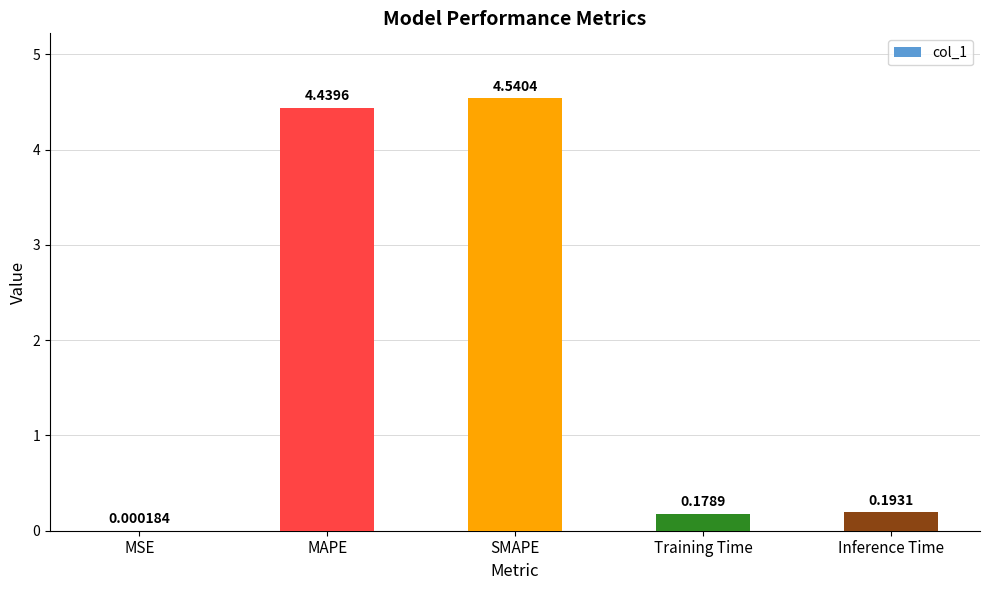

What is the sum of all values?

9.4